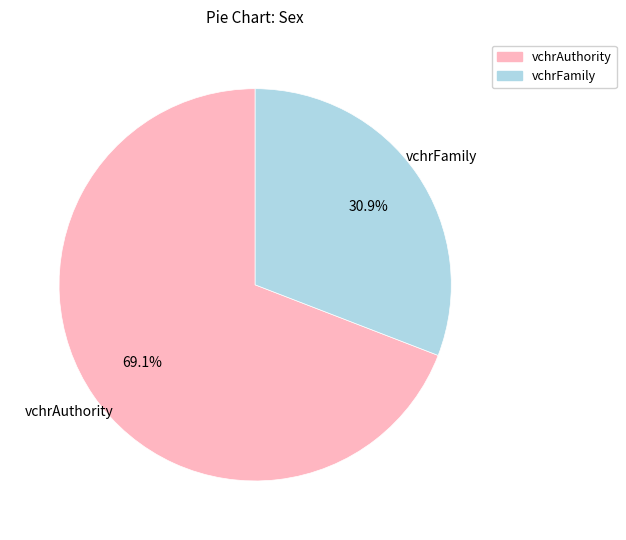

Is there any slice that represents more than half of the pie?

Yes